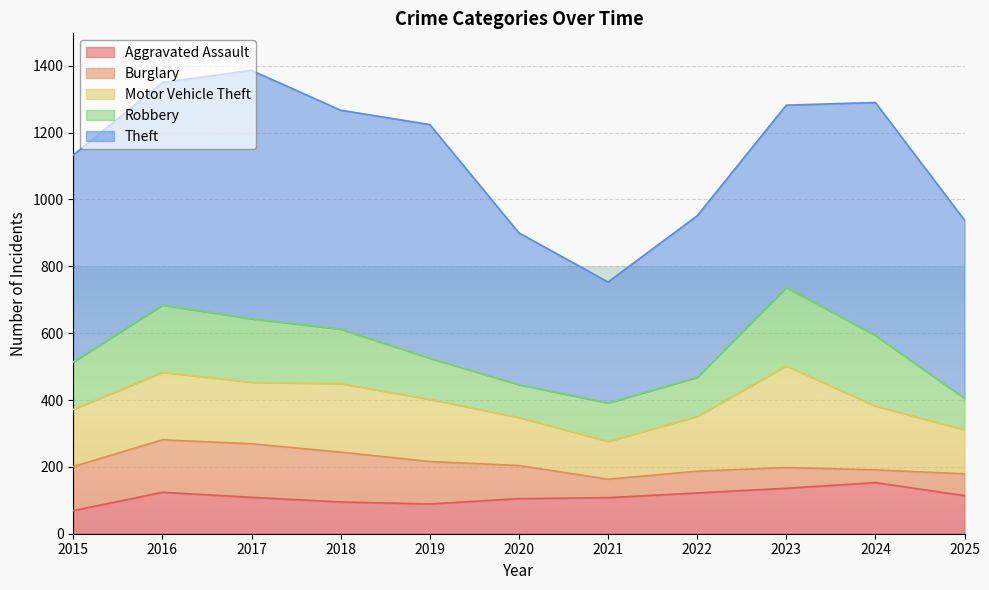

What is the total value across all series at 2020?

900